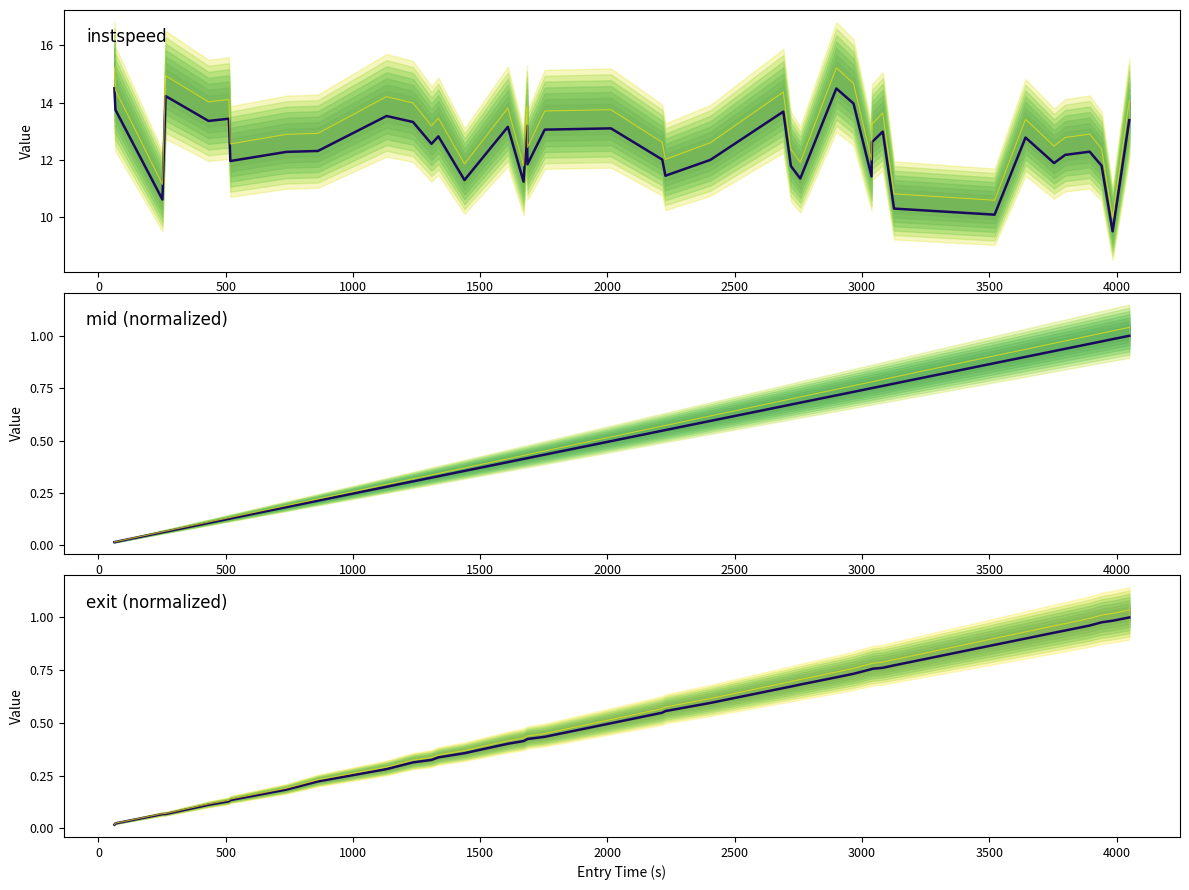

What is the sum of all mean values?

20.9